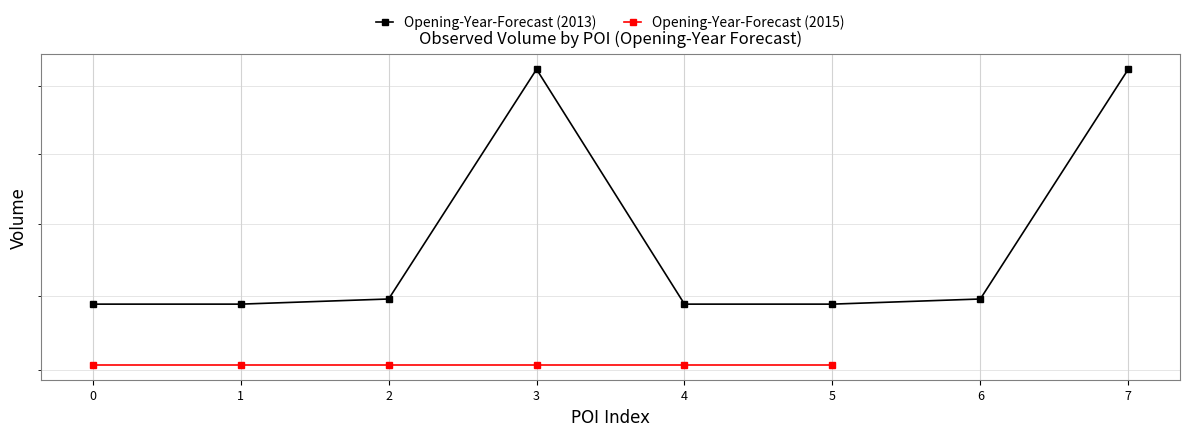

How many data points are less than 32960?

4